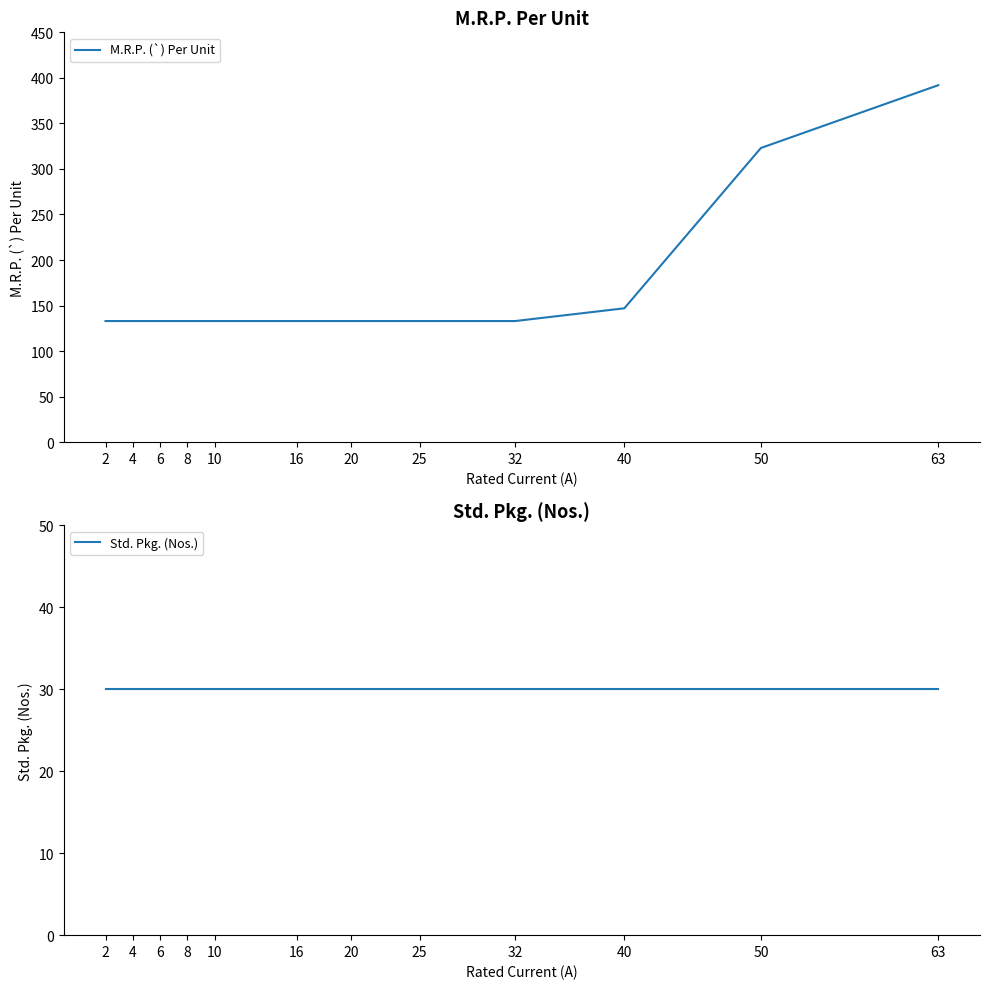

True or false: M.R.P. (`) Per Unit and Std. Pkg. (Nos.) cross at least once.

False